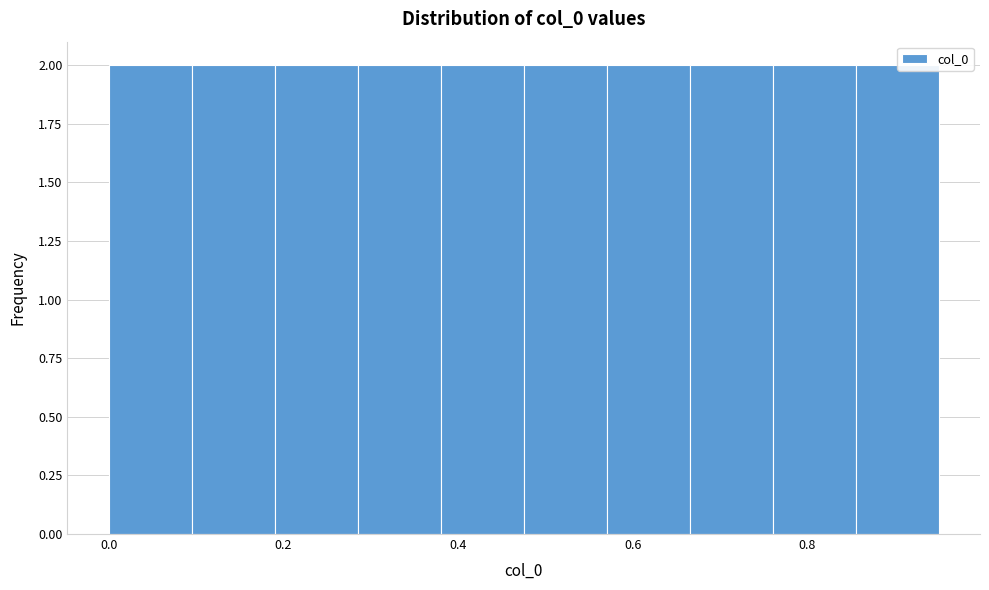

What is the height of the bar covering 0.095 to 0.190 on the x-axis? Neither the bar edges nor the heights are printed on the chart, so give them approximately, as read against the axes.

2